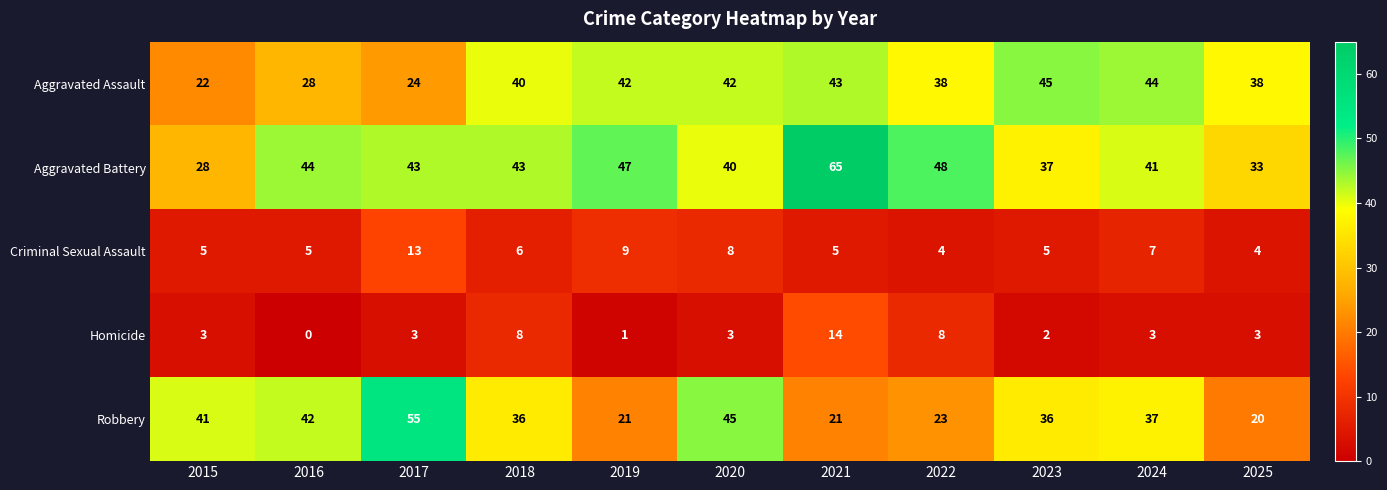

What is the maximum value shown in the chart?

65